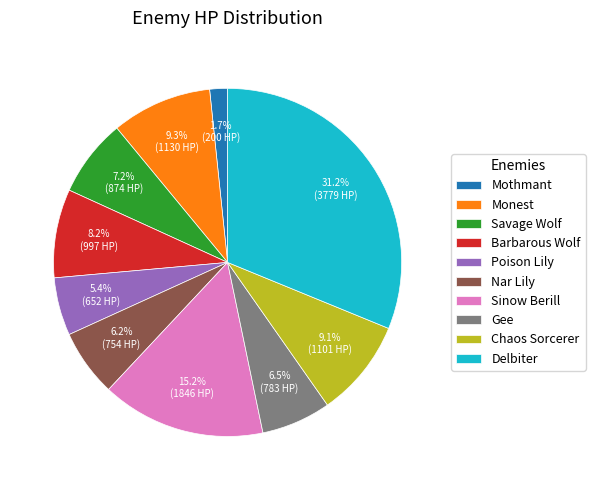

To the nearest percent, what portion does Sinow Berill represent?

15%